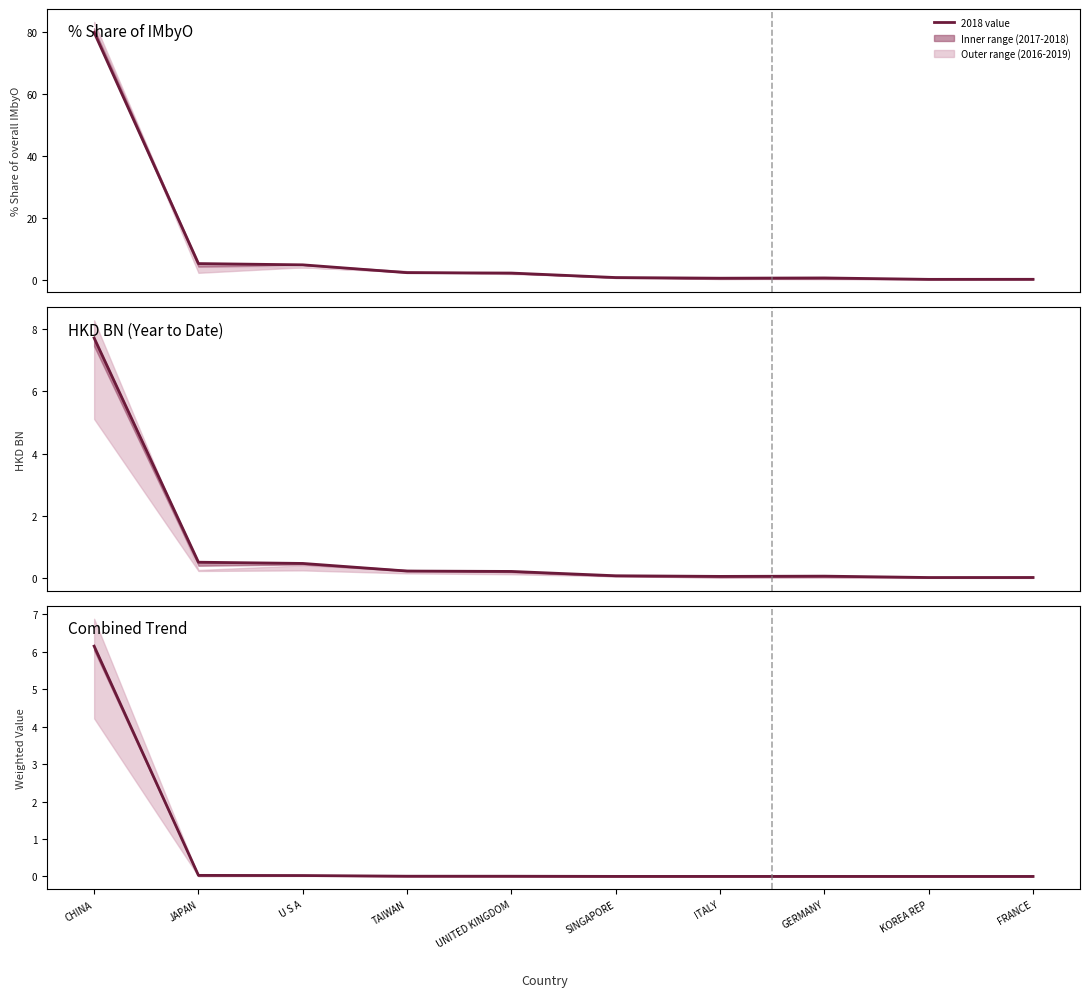

Reading left to right, list all the values displayed in this chart.

CHINA=6.2	JAPAN=0.0	U S A=0.0	TAIWAN=0.0	UNITED KINGDOM=0.0	SINGAPORE=0.0	ITALY=0.0	GERMANY=0.0	KOREA REP=0.0	FRANCE=0.0